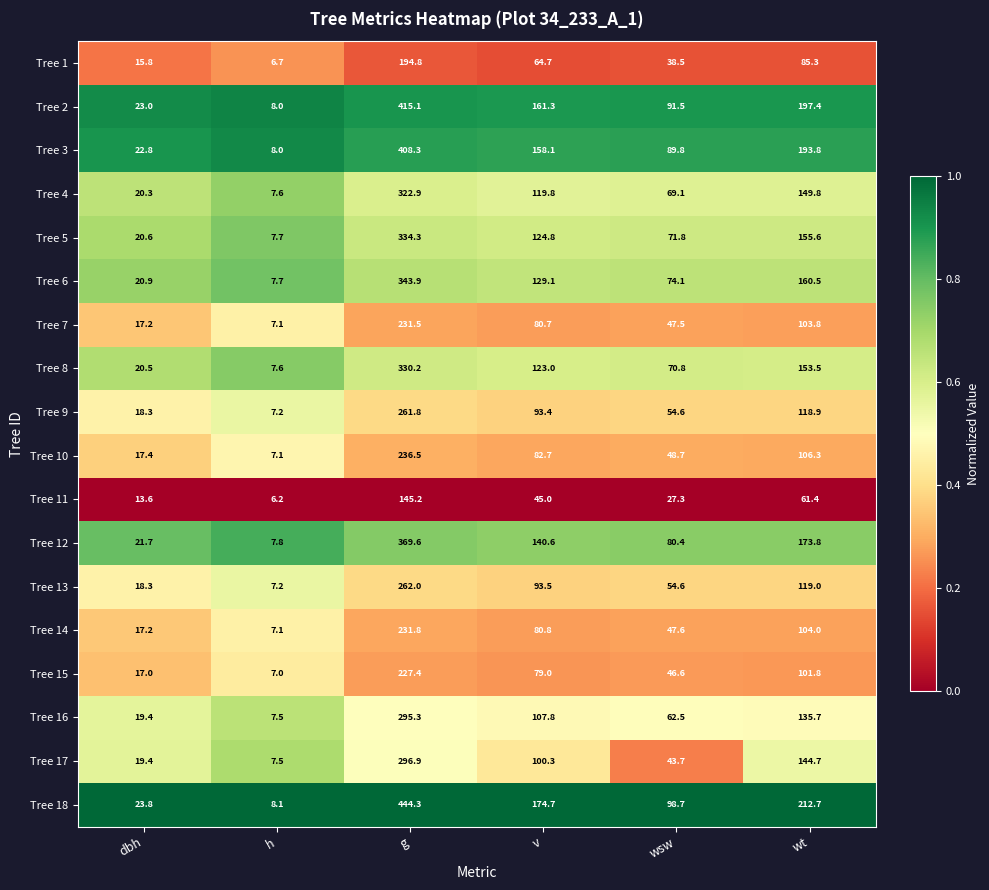

True or false: Tree 4 has a value of 7.6 at h.

True